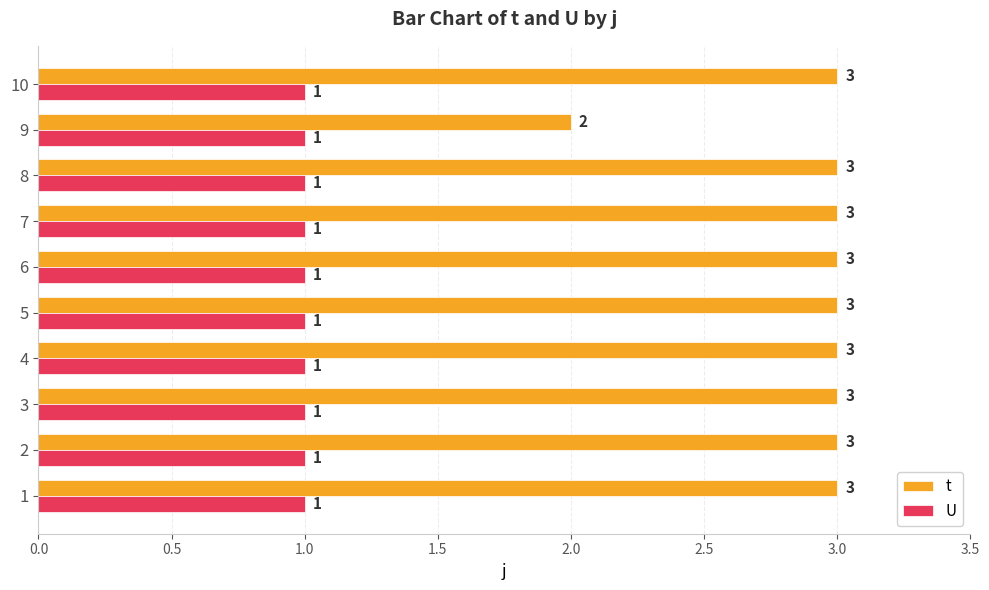

Is the value of t at 10 greater than the value of U at 3?

Yes